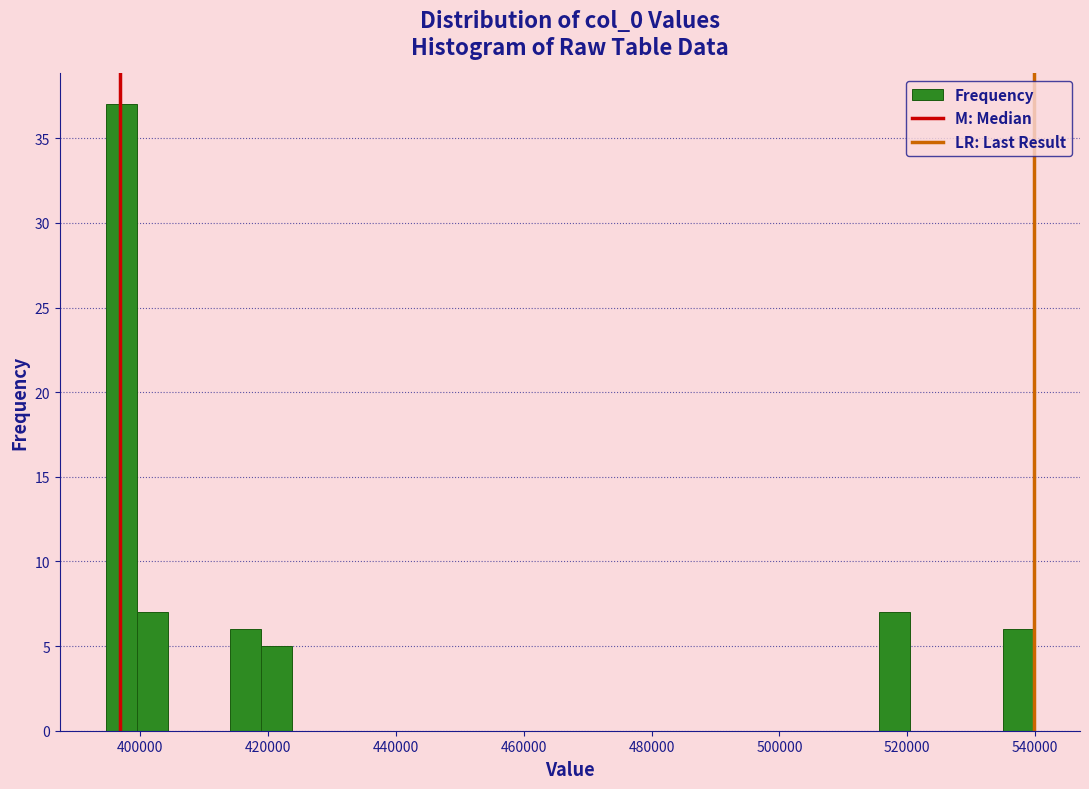

Around what value on the x-axis is the tallest bar? Give the approximate position of its centre, as read against the axis.

398000